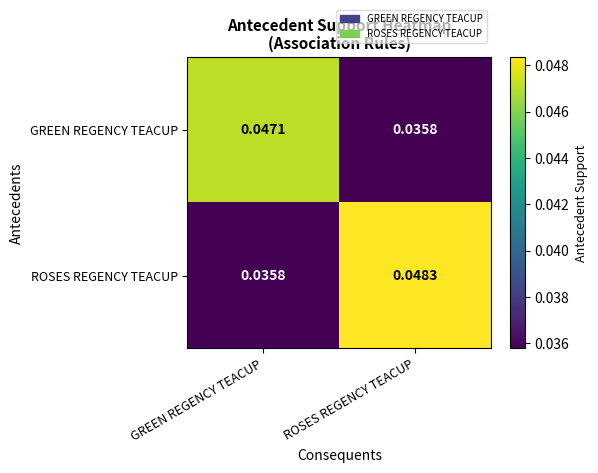

Which series has the largest total across all categories?

ROSES REGENCY TEACUP